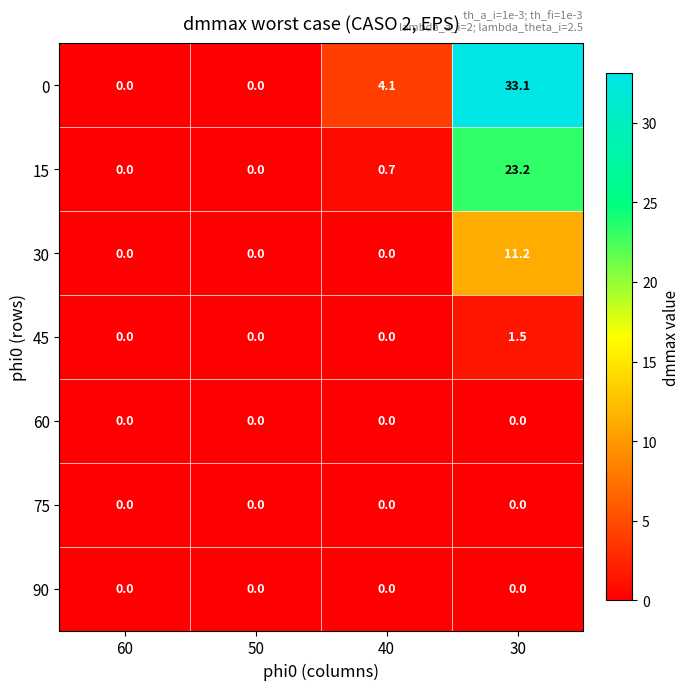

At which category does the chart reach its peak across all series?

30